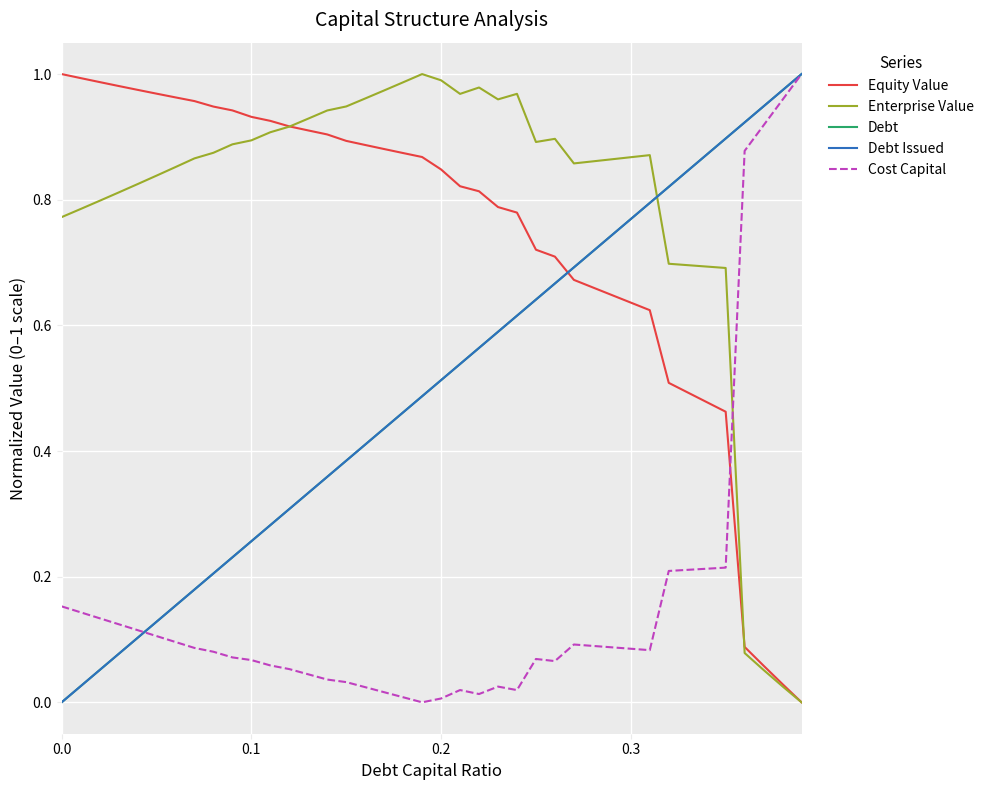

What is the difference between the maximum and minimum values in the Debt Issued series?

1.0